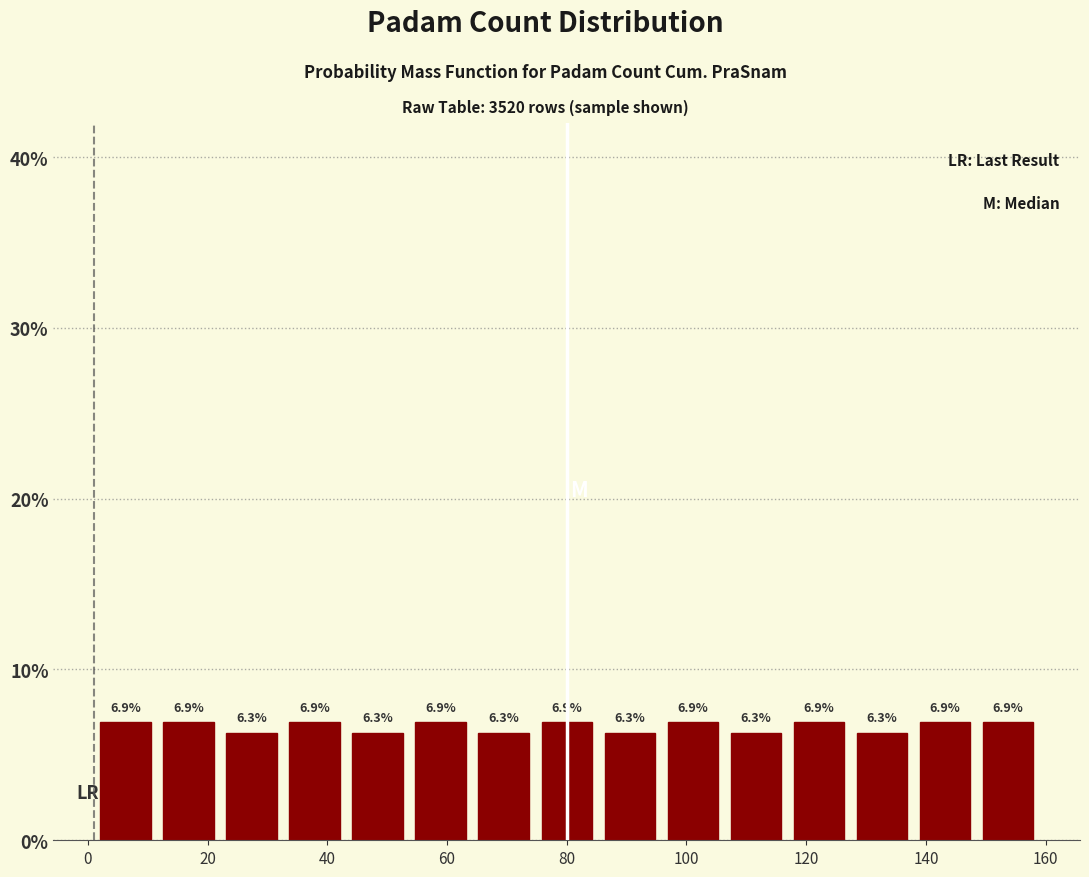

Reading left to right, transcribe this chart: for each bar, give the range it covers on the x-axis and its height. The bar edges are not printed on the chart, so give them approximately, as read against the axis.

2 to 12: 6.9
12 to 22: 6.9
22 to 32: 6.3
32 to 44: 6.9
44 to 54: 6.3
54 to 64: 6.9
64 to 74: 6.3
74 to 86: 6.9
86 to 96: 6.3
96 to 106: 6.9
106 to 116: 6.3
116 to 128: 6.9
128 to 138: 6.3
138 to 148: 6.9
148 to 160: 6.9